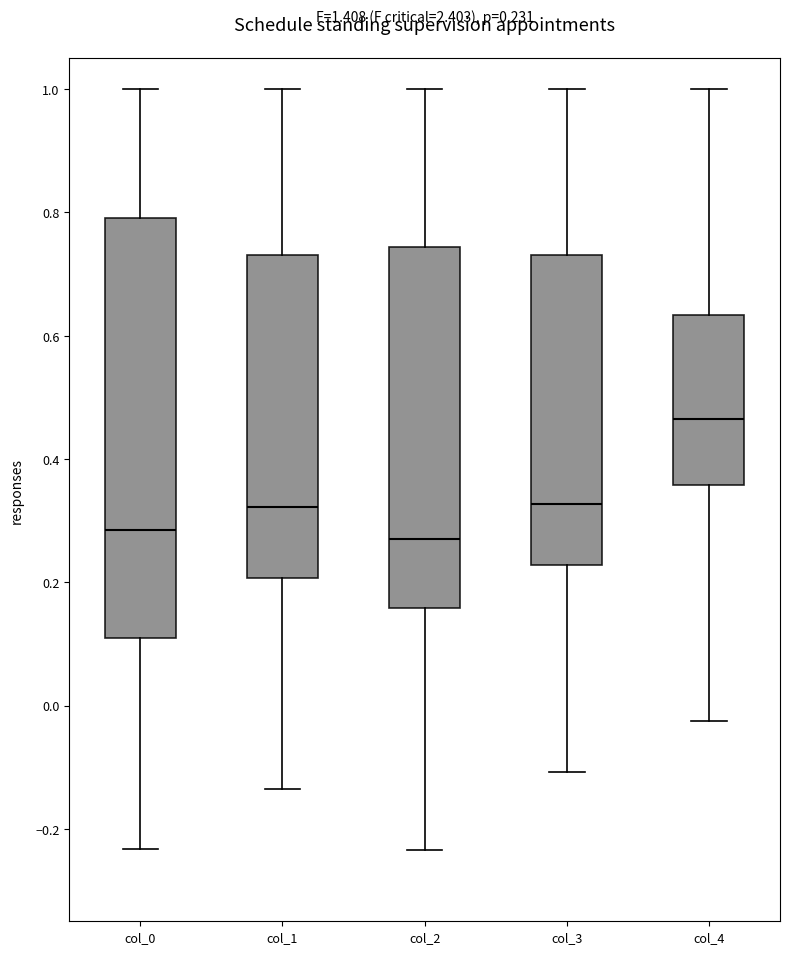

Which box is the tallest, from its lower edge to its upper edge?

col_0